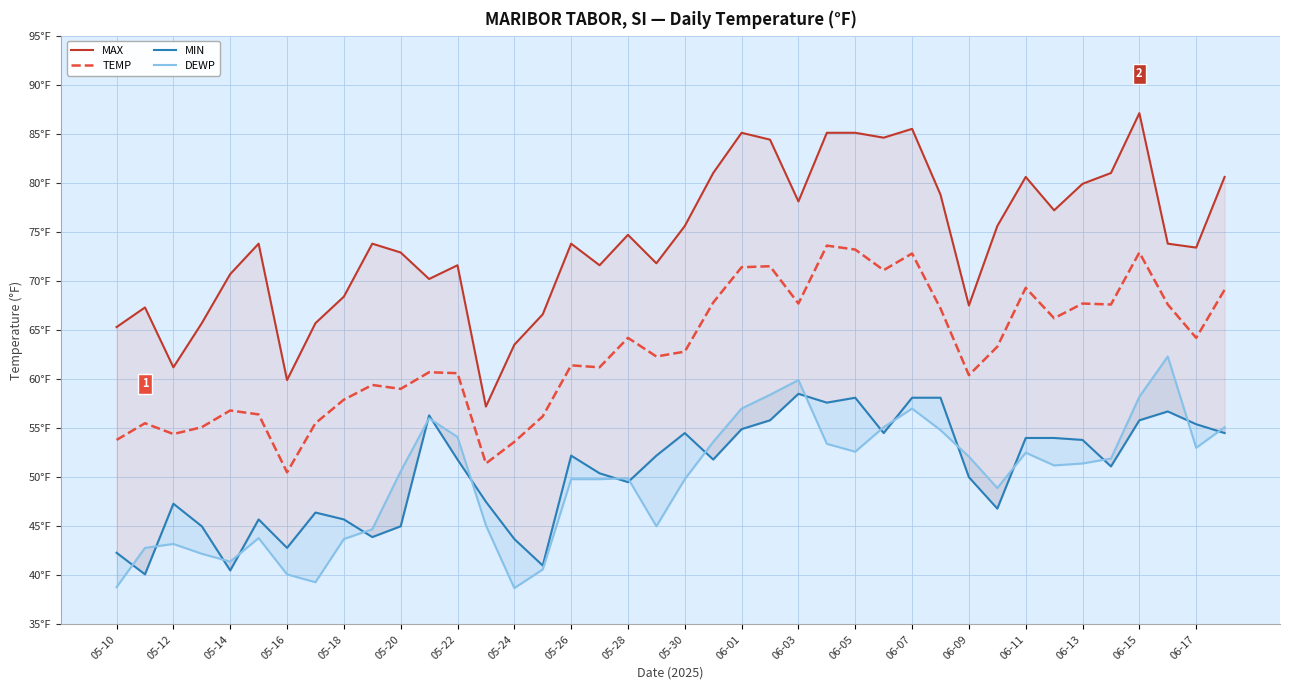

Between 23 and 38, which series saw the biggest shift?

MAX